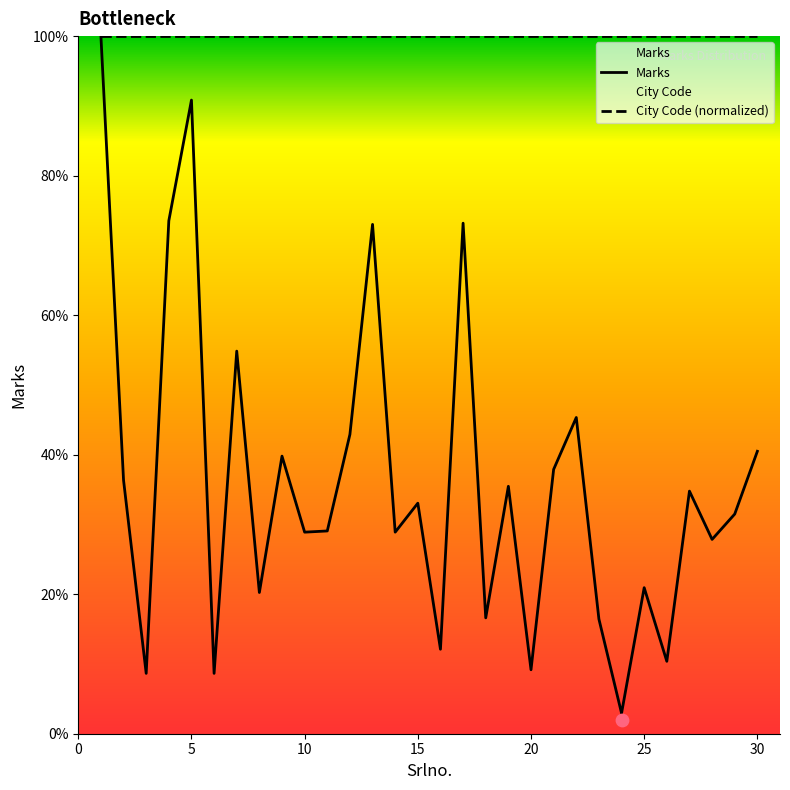

What is the ratio of the value at 27 to the value at 28?

1.2